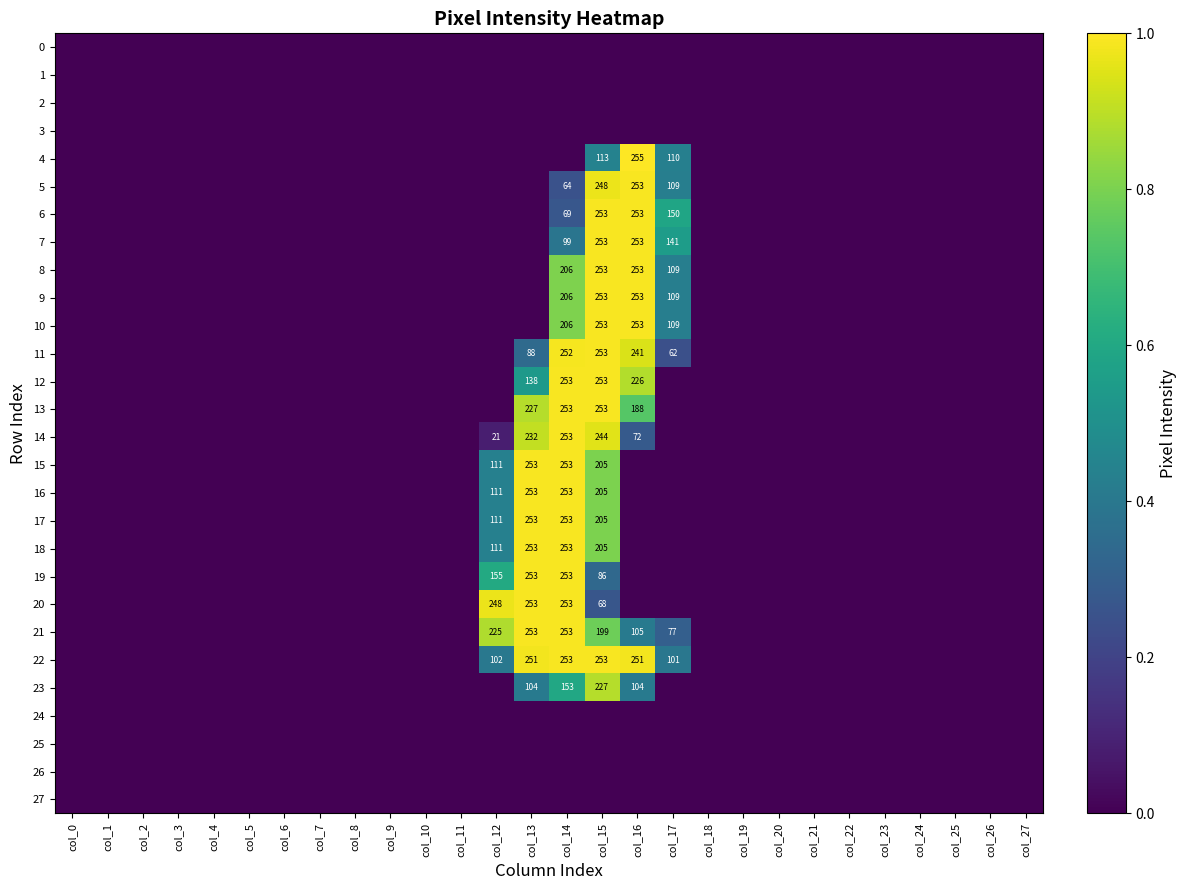

What is the greatest value displayed?

255